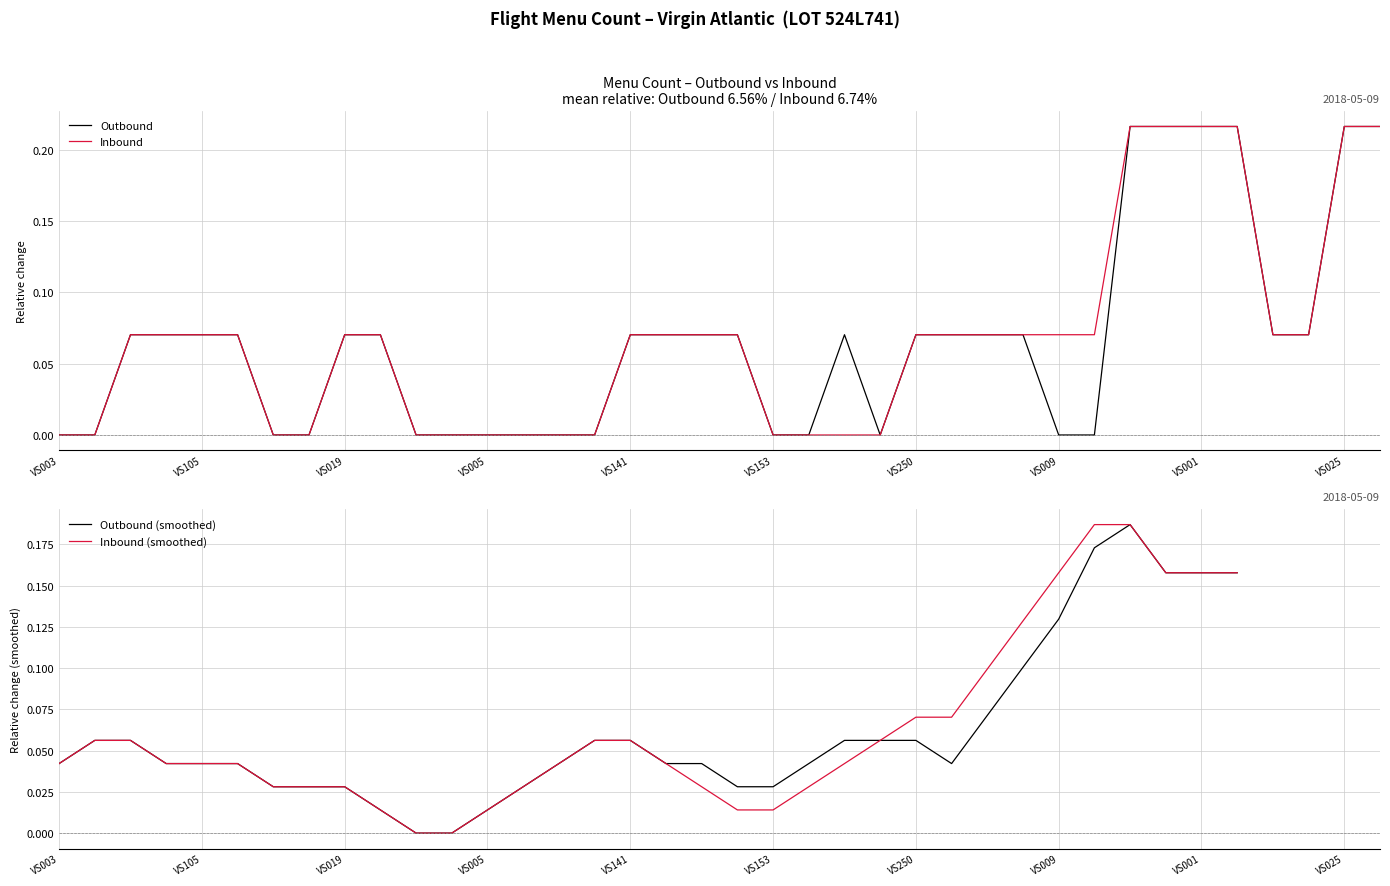

Reading left to right, what are all the values shown in this chart?

Outbound: 0.0	0.0	0.1	0.1	0.1	0.1	0.0	0.0	0.1	0.1	0.0	0.0	0.0	0.0	0.0	0.0	0.1	0.1	0.1	0.1	0.0	0.0	0.1	0.0	0.1	0.1	0.1	0.1	0.0	0.0	0.2	0.2	0.2	0.2	0.1	0.1	0.2	0.2
Inbound: 0.0	0.0	0.1	0.1	0.1	0.1	0.0	0.0	0.1	0.1	0.0	0.0	0.0	0.0	0.0	0.0	0.1	0.1	0.1	0.1	0.0	0.0	0.0	0.0	0.1	0.1	0.1	0.1	0.1	0.1	0.2	0.2	0.2	0.2	0.1	0.1	0.2	0.2